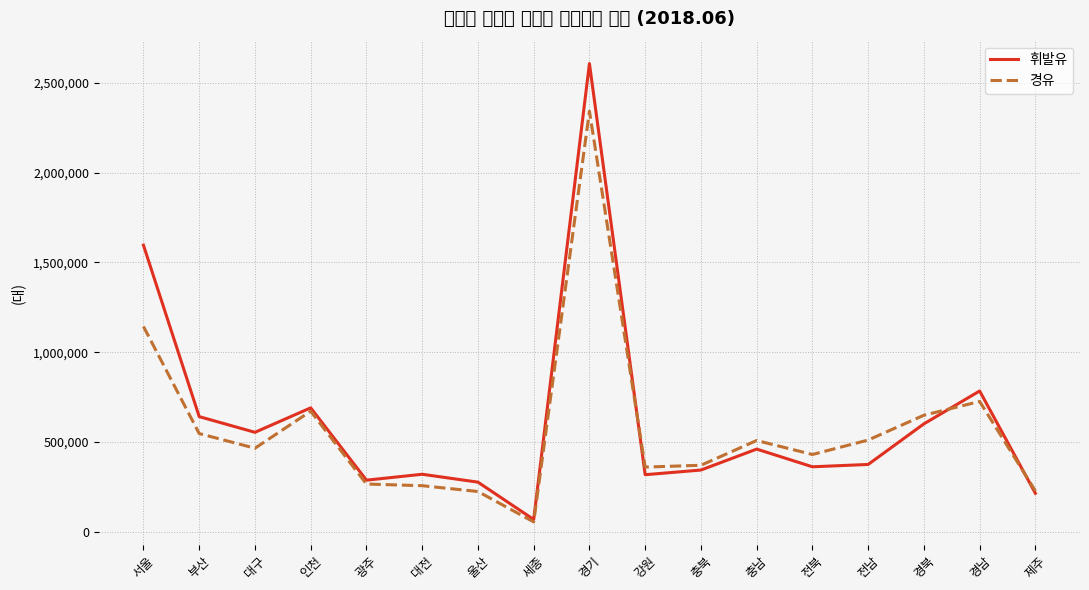

At which label is 휘발유 closest to 1338112?

서울